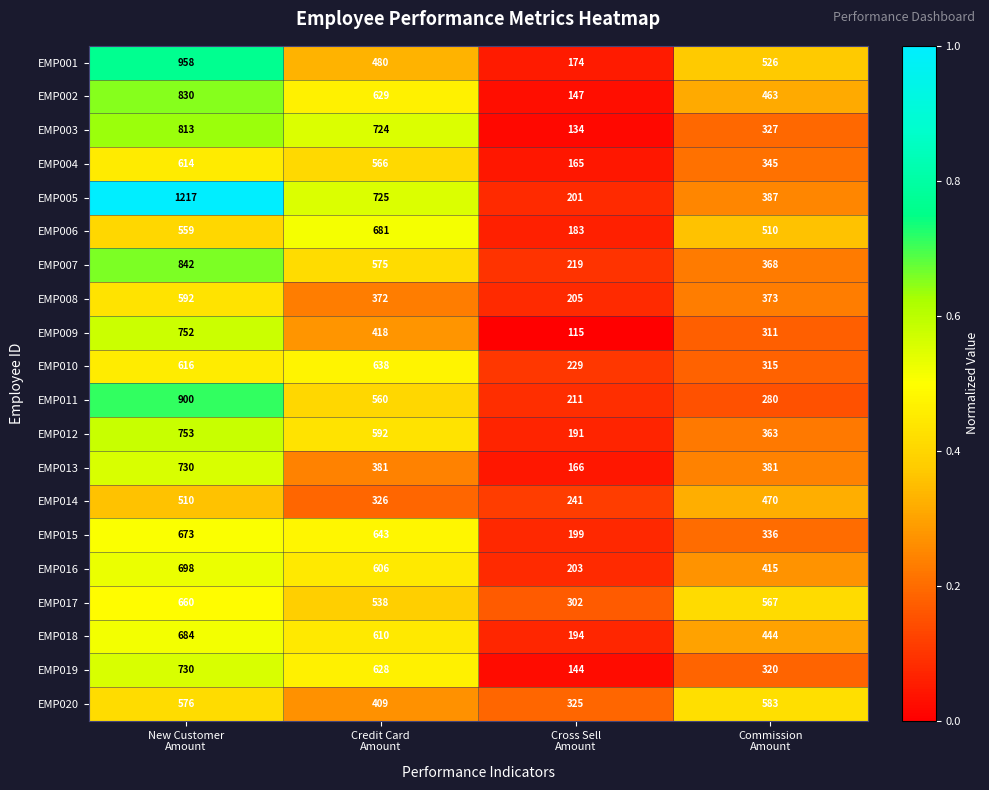

Which series has the largest total across all categories?

EMP005